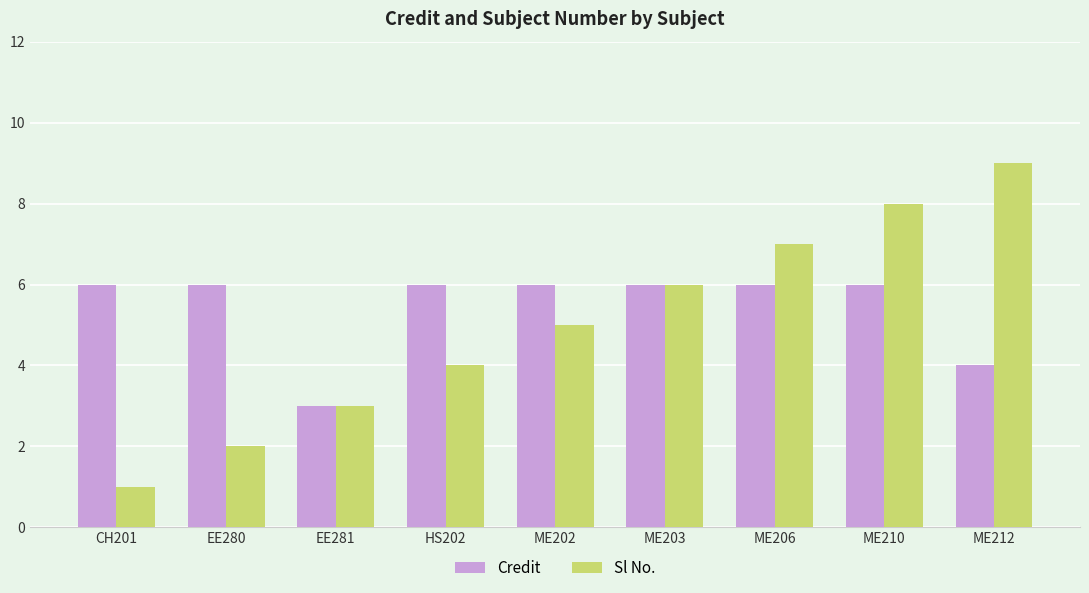

At ME212, list the series in order from smallest to largest.

Credit, Sl No.